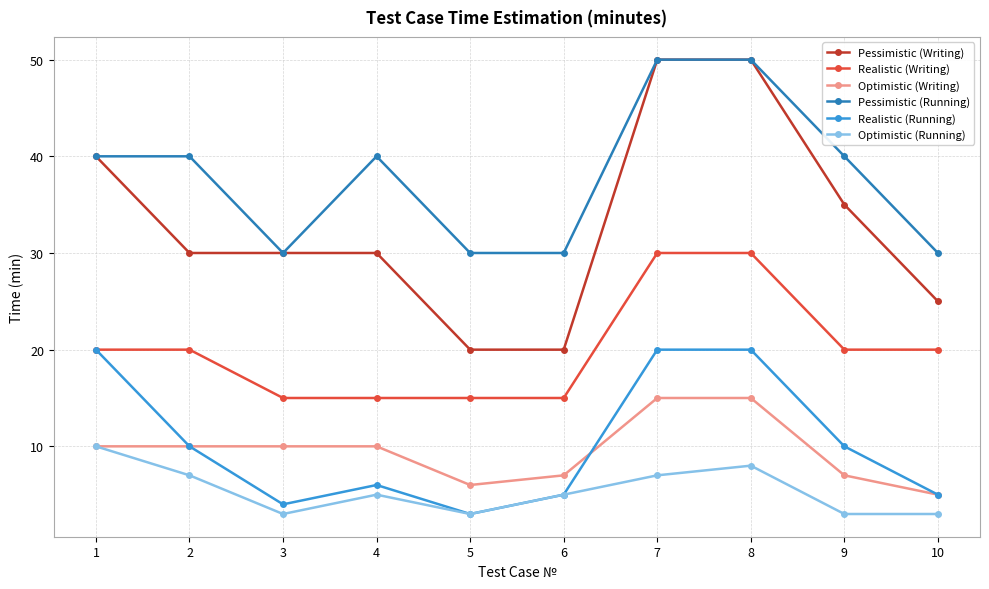

What is the value of the Realistic (Running) point at the 10th from the left?

5